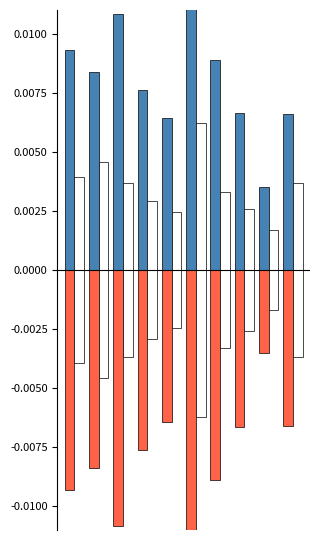

Are the bars horizontal?

No